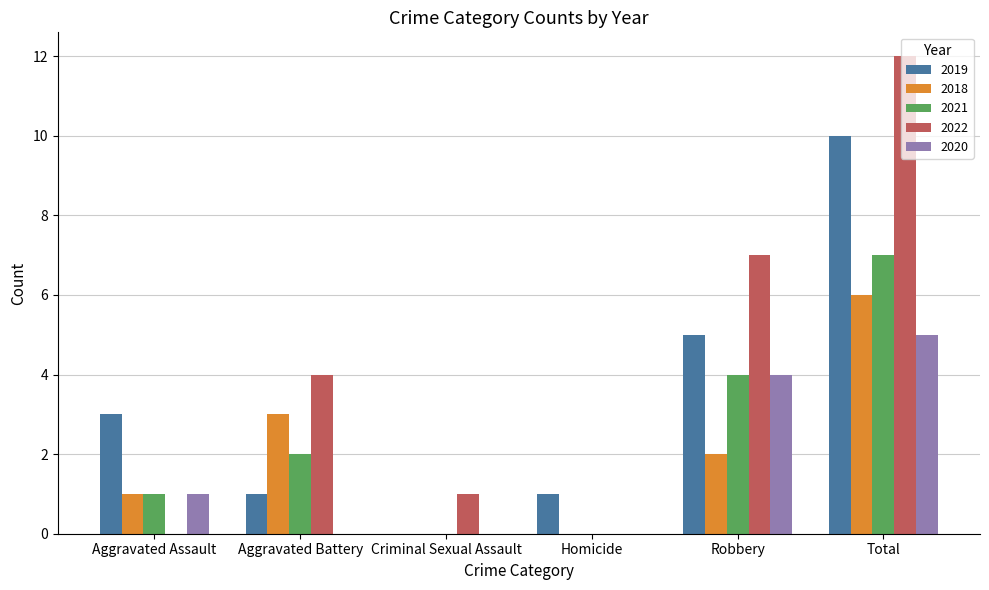

Which series has the widest spread of values?

2022